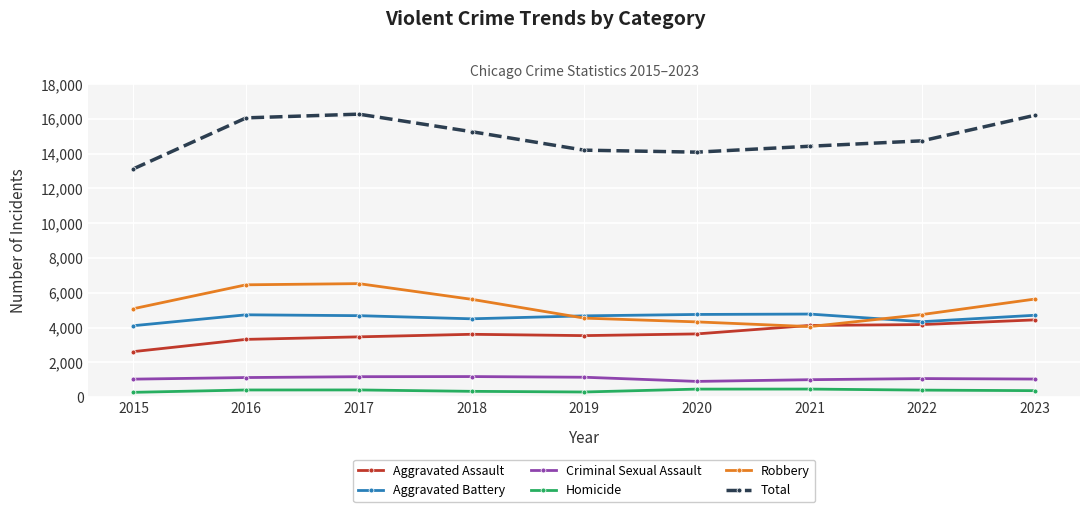

At 2015, list the series in order from smallest to largest.

Homicide, Criminal Sexual Assault, Aggravated Assault, Aggravated Battery, Robbery, Total